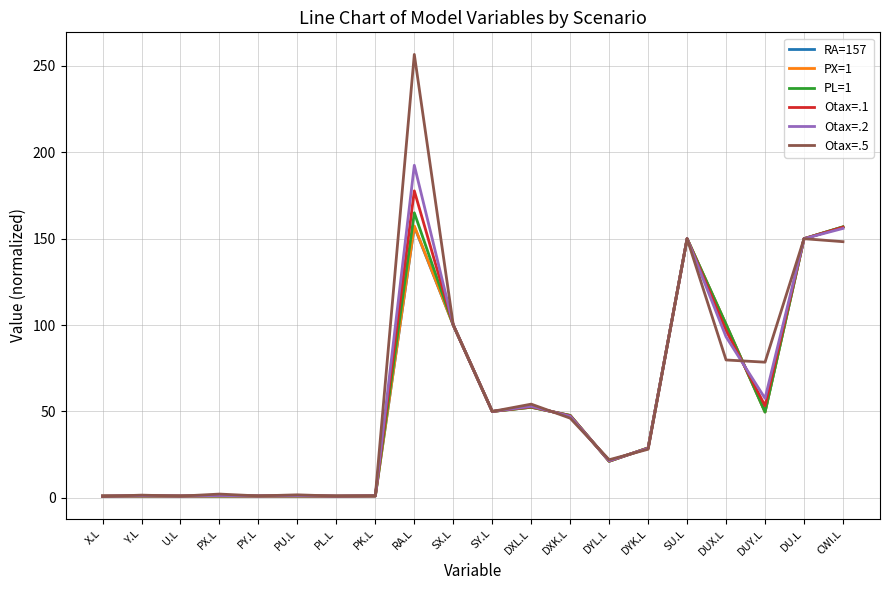

Which series has the largest range (max minus min)?

Otax=.5